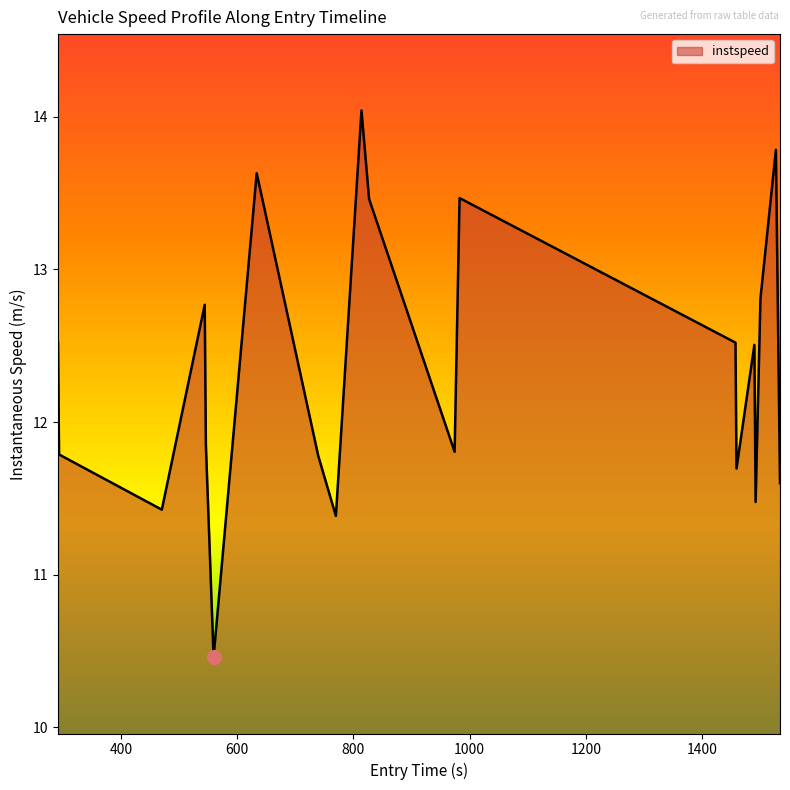

How many interior local peaks (higher than both neighbors) does the data have?

6